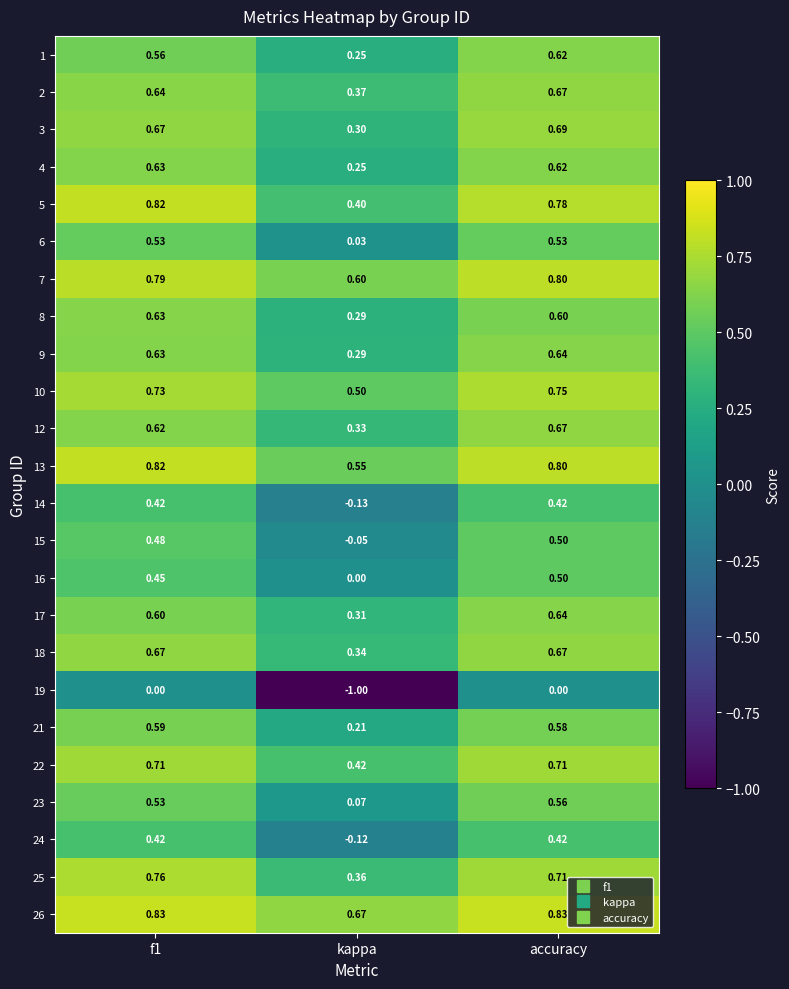

At which category does the chart reach its minimum across all series?

kappa